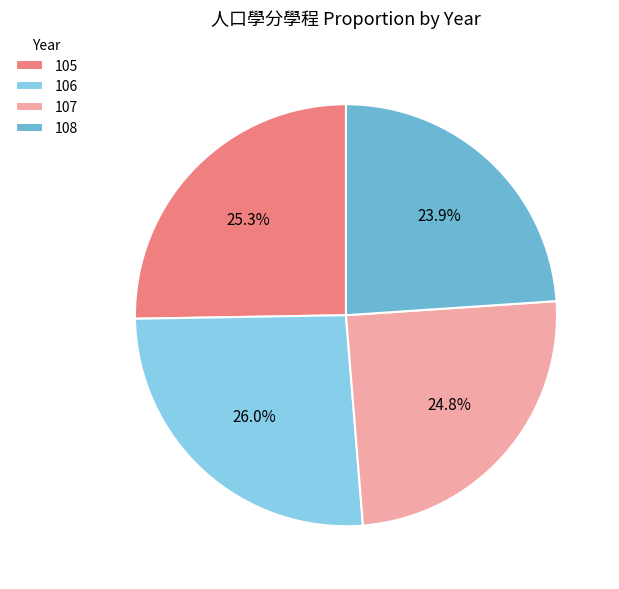

Which category has the biggest portion of the pie?

106